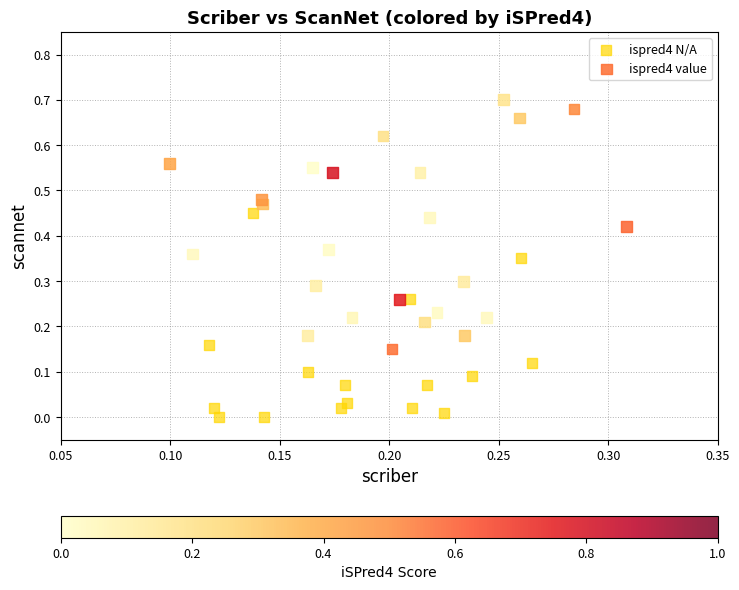

Which series has the largest Y range (max minus min)?

ispred4 value